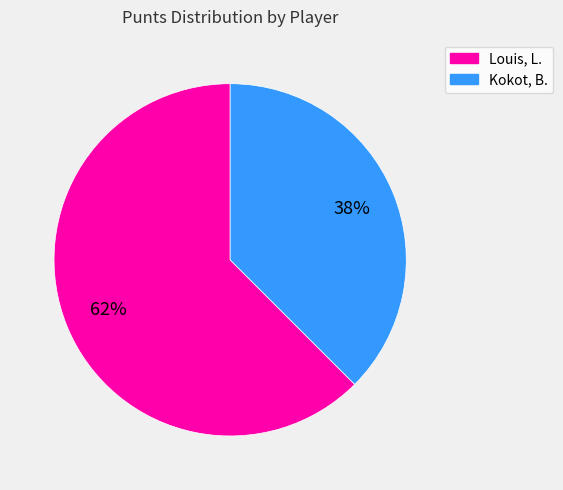

Does Kokot, B. account for over 50% of the chart?

No